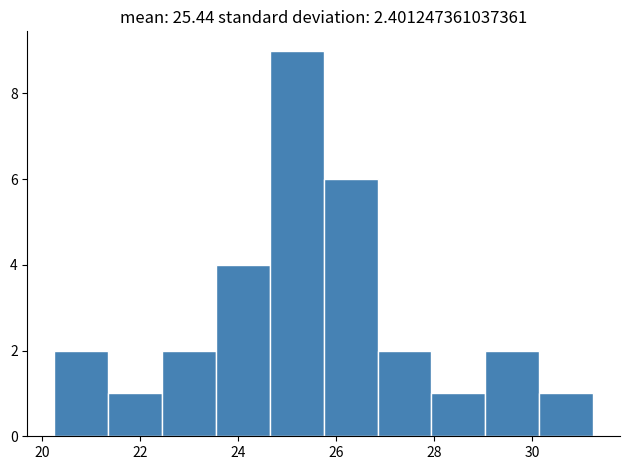

Which range on the x-axis has the tallest bar?

24.65 to 25.75